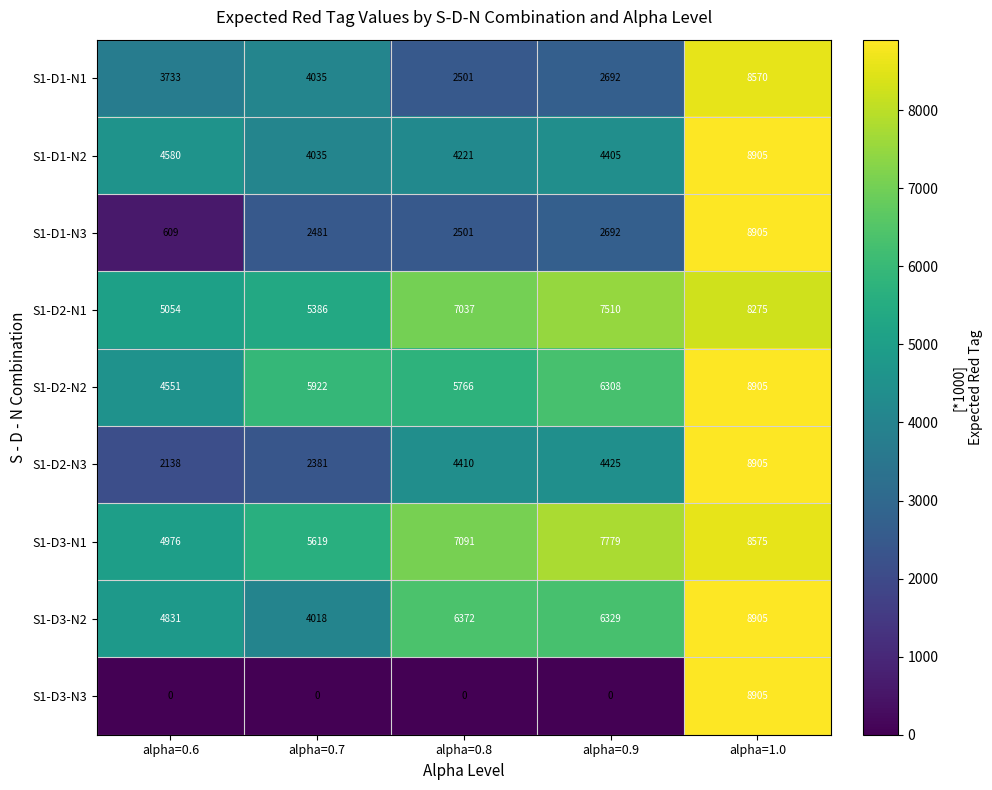

What is the average value of the S1-D3-N2 series?

6091